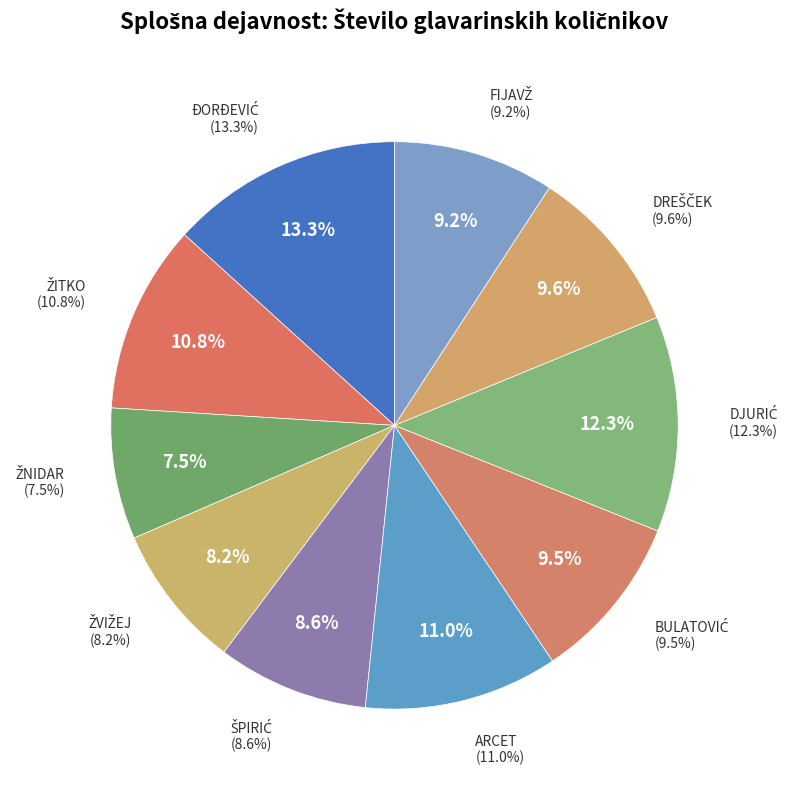

Which category has the biggest portion of the pie?

ĐORĐEVIĆ  STEVAN